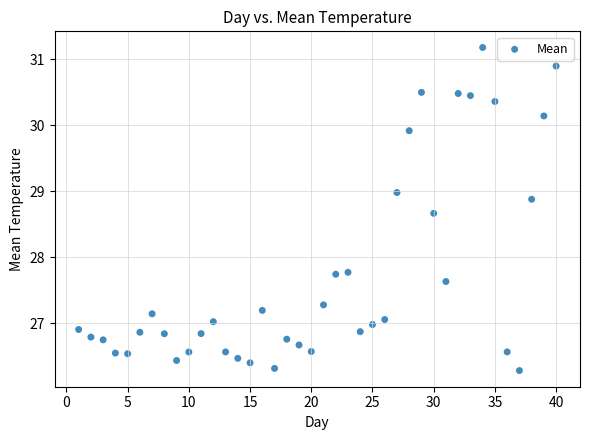

What is the range of Y values (max minus min)?

4.9